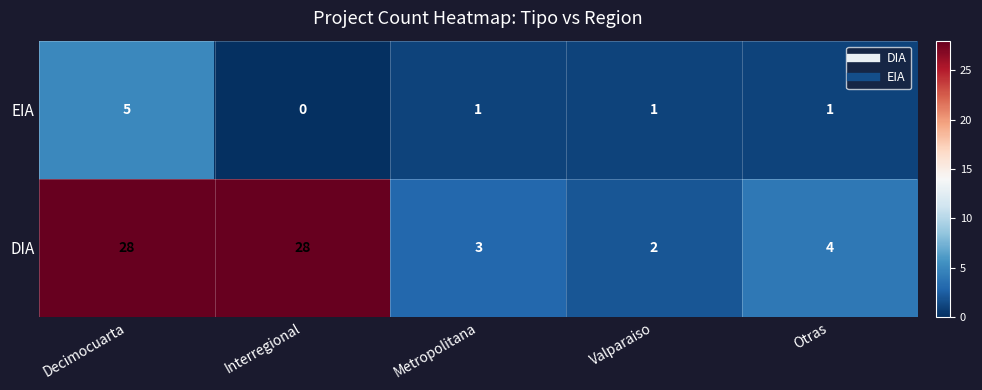

True or false: EIA has a value of 1 at Valparaiso.

True